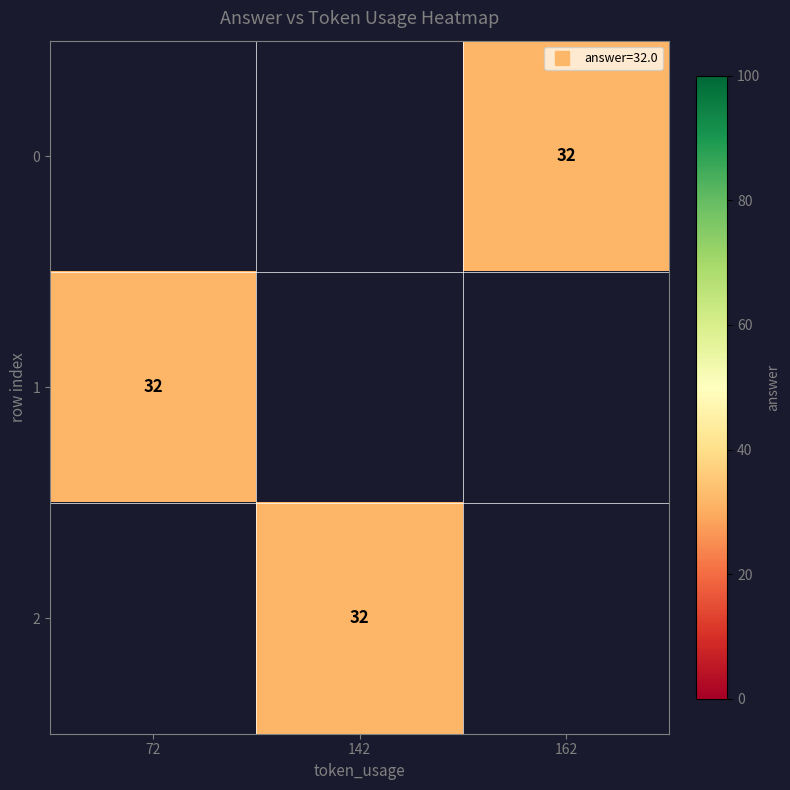

How many series are shown in this chart?

3